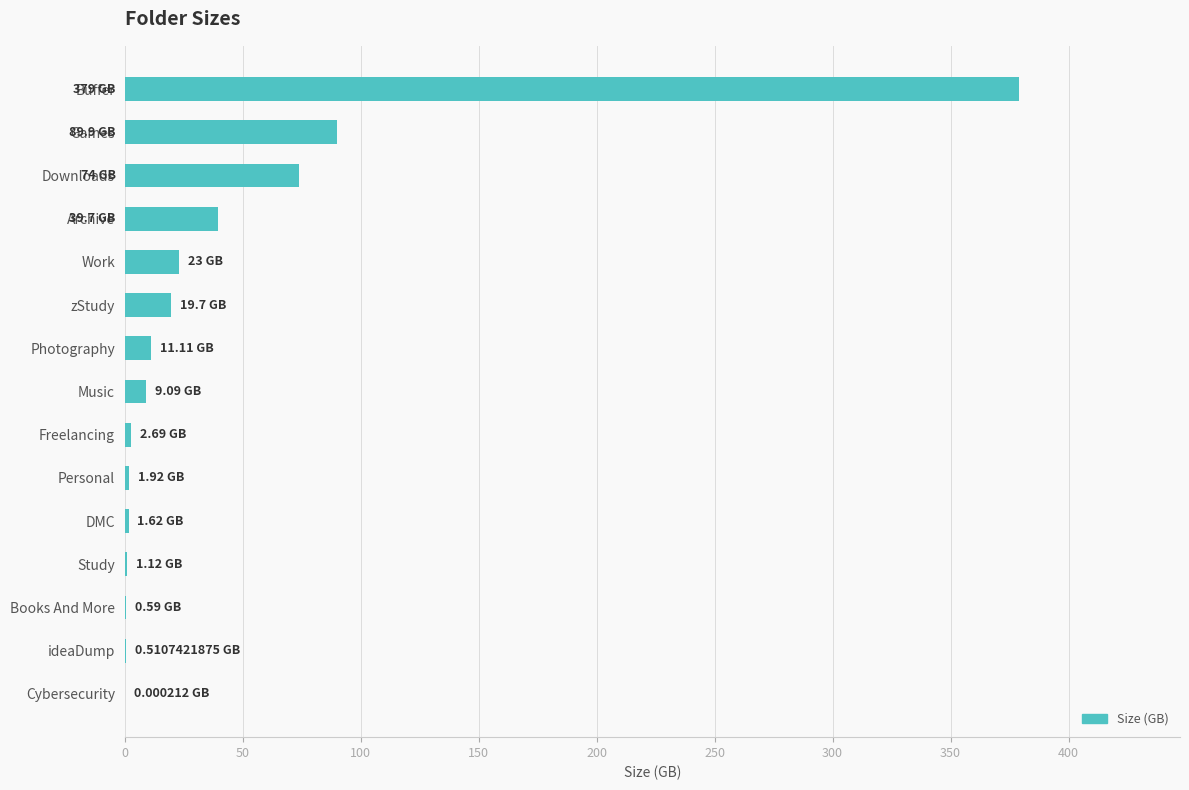

How many data points does each series have?

15